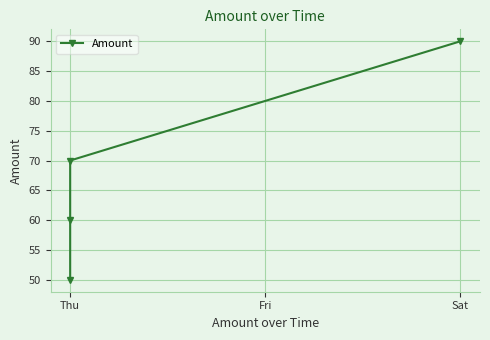

What is the difference between the maximum and minimum values?

40